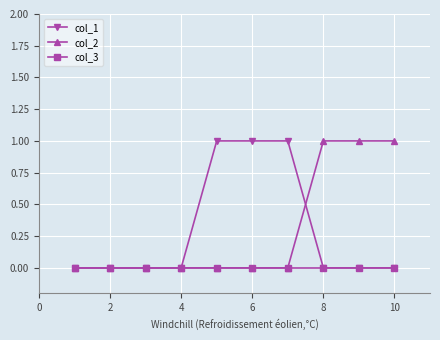

Count the number of data series in this chart.

3